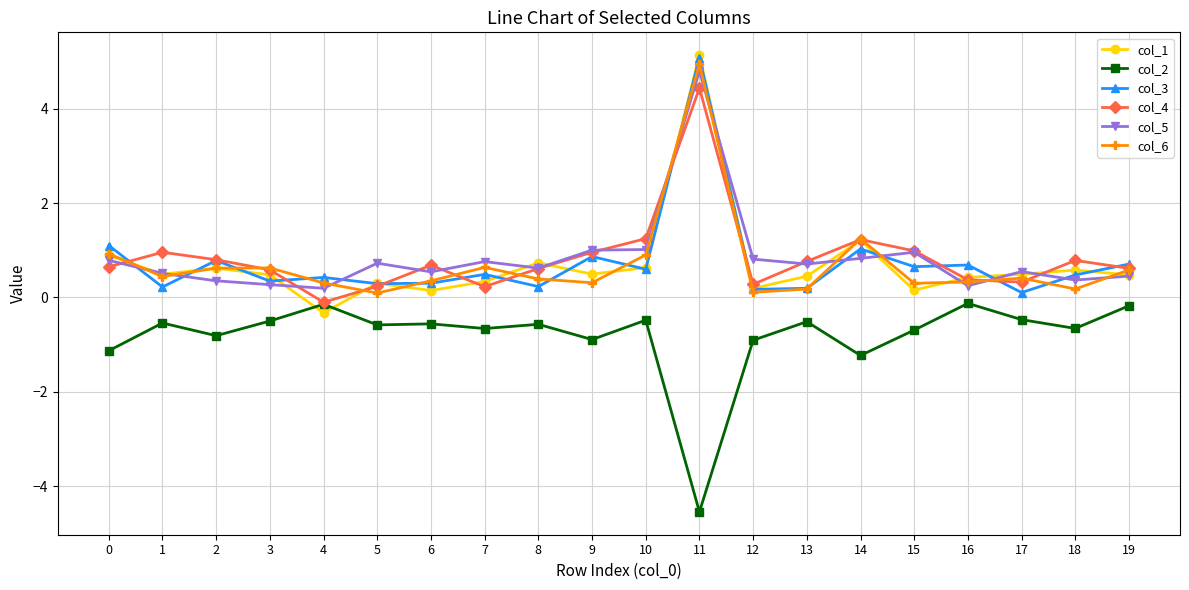

Does the chart display data point markers on the line(s)?

Yes